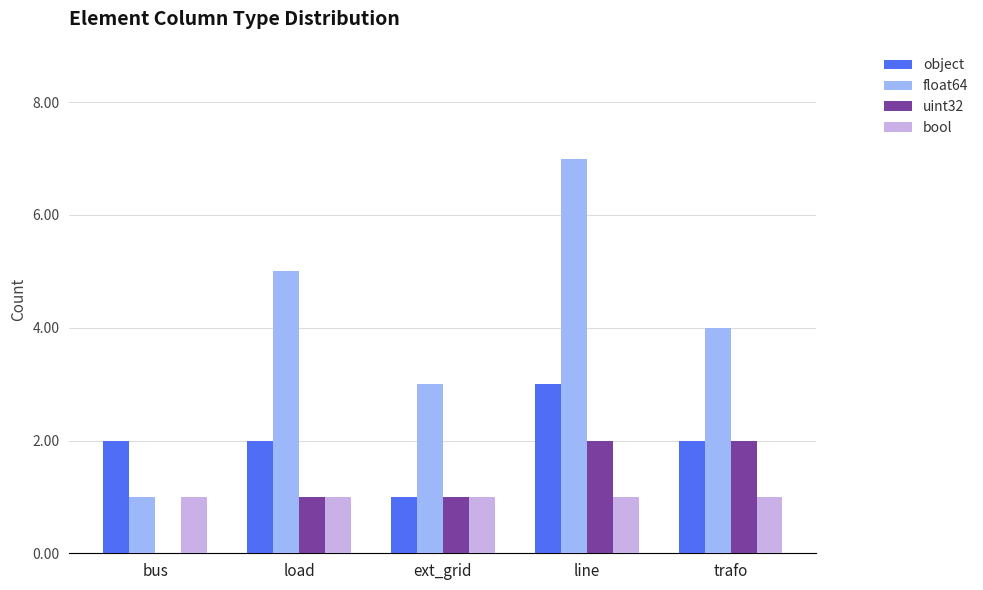

True or false: float64 has a value of 2 at bus.

False